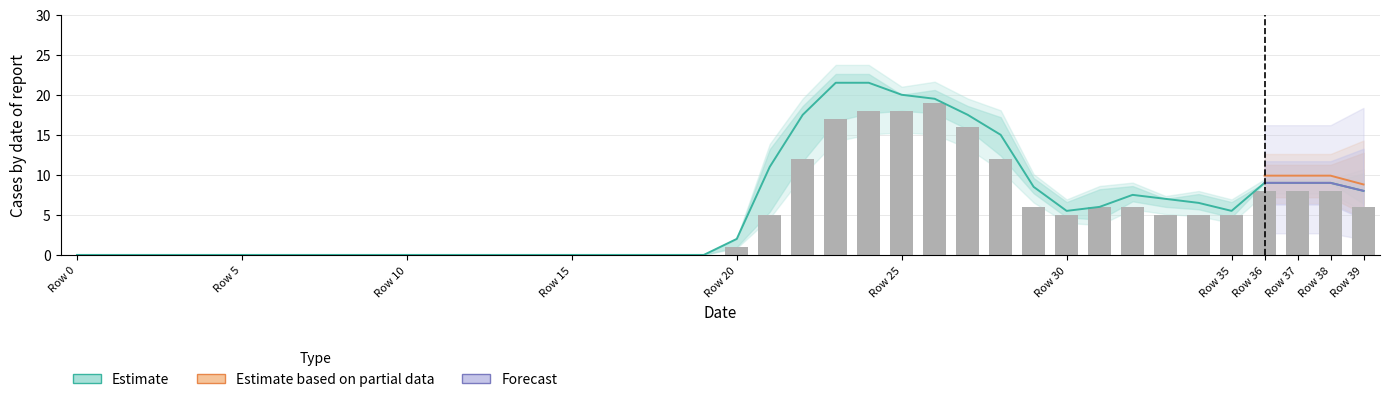

Which category has the lowest value across all series?

Row 0